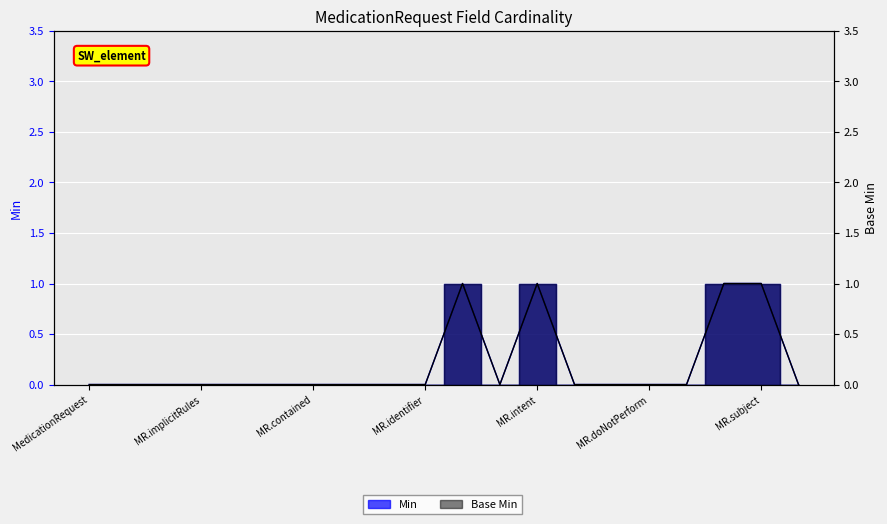

What position from the right is MedicationRequest.text?

15